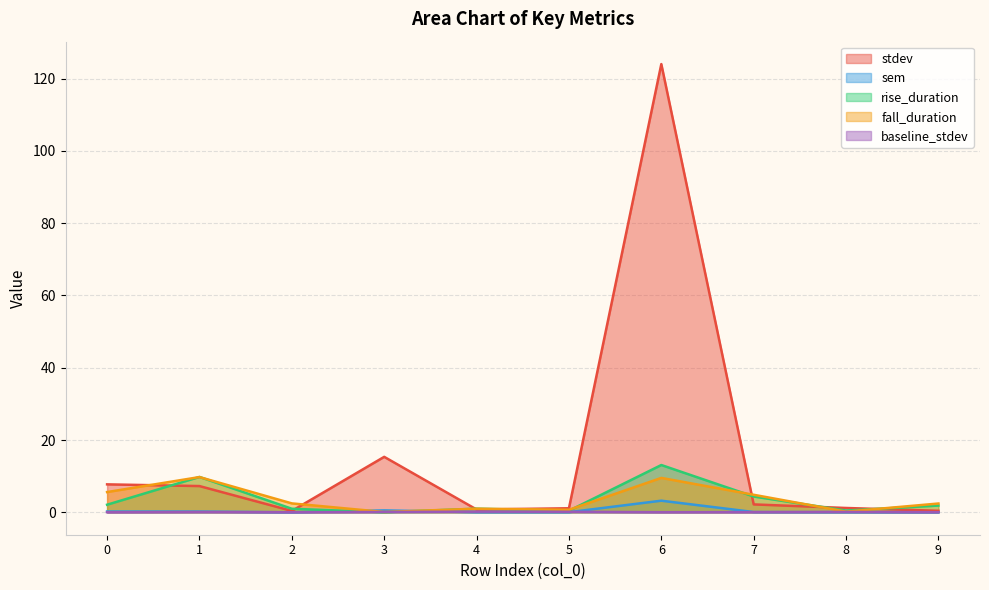

How many values in the rise_duration series are below 1?

4